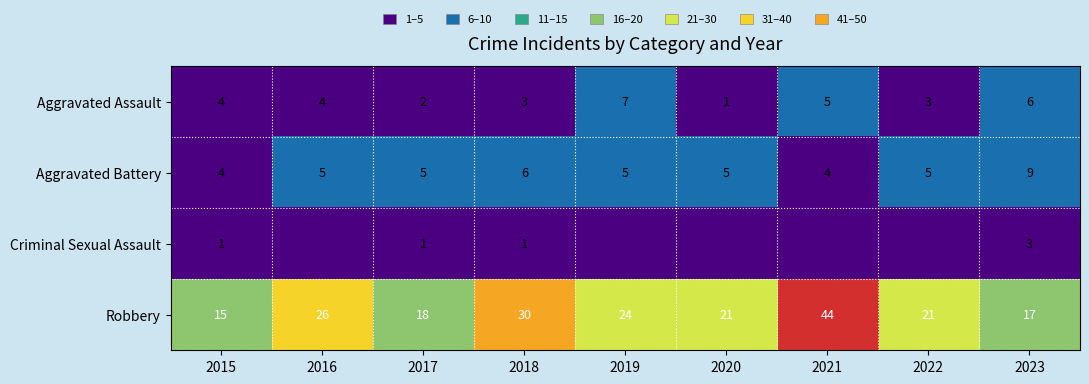

True or false: Aggravated Assault has a value of 4 at 2016.

True